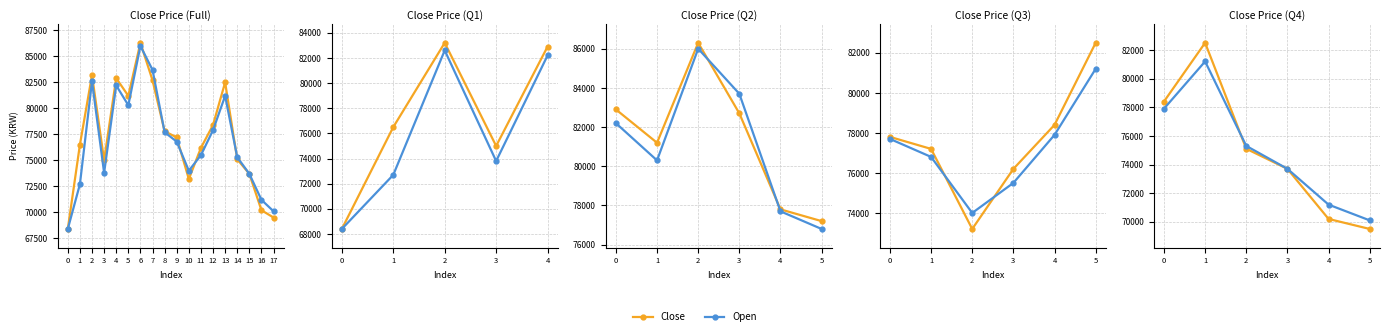

At which category is the sum across all series the highest?

1